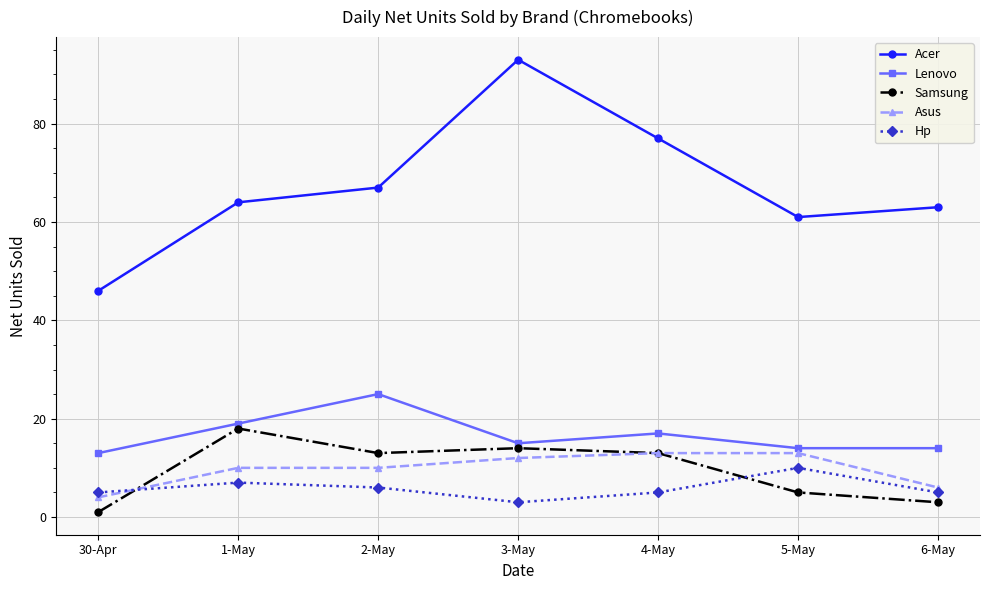

What is the label of the 1st point from the left?

30-Apr